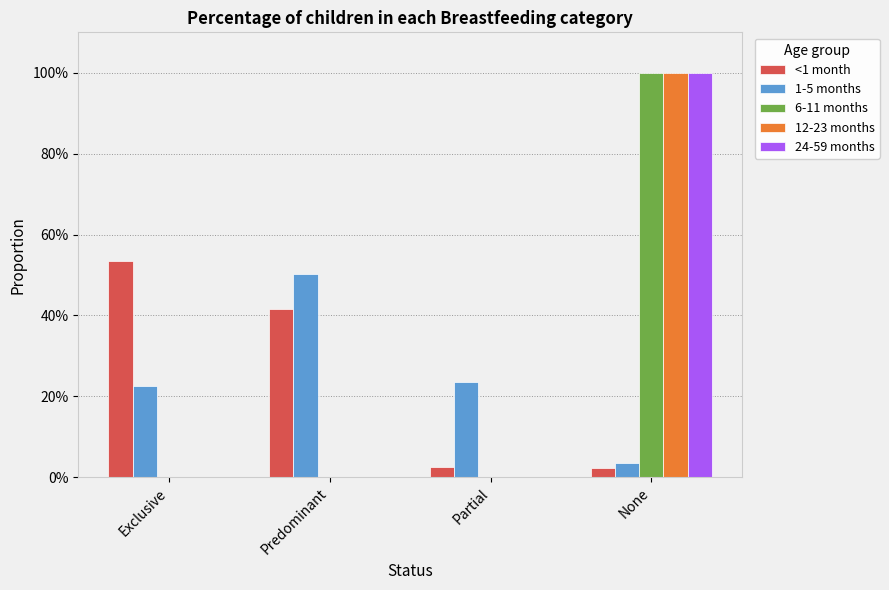

Rank the series by their maximum value, from lowest to highest.

1-5 months, <1 month, 6-11 months, 12-23 months, 24-59 months